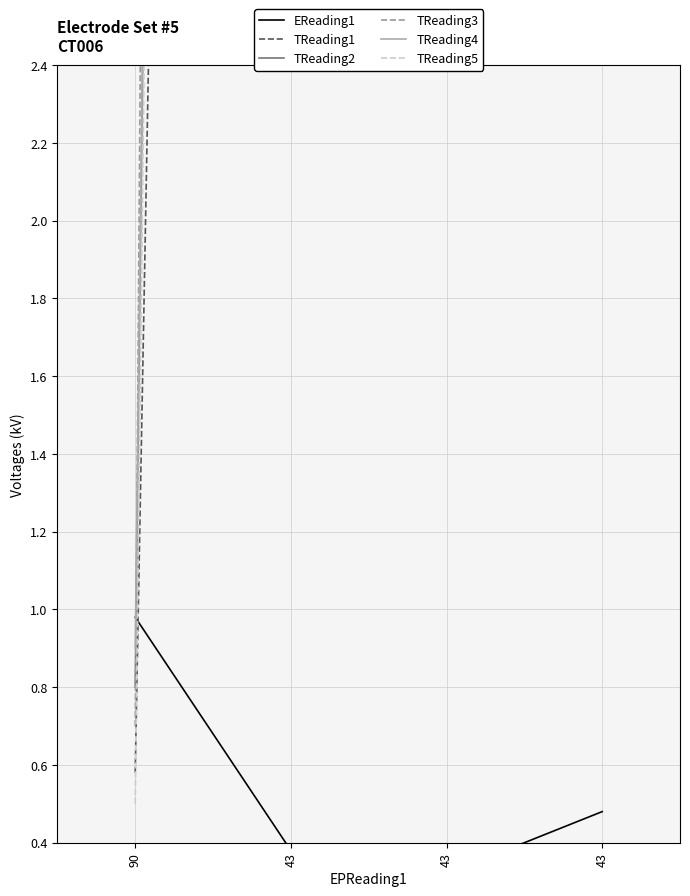

True or false: TReading2 has a value of 56.9 at 43.

False